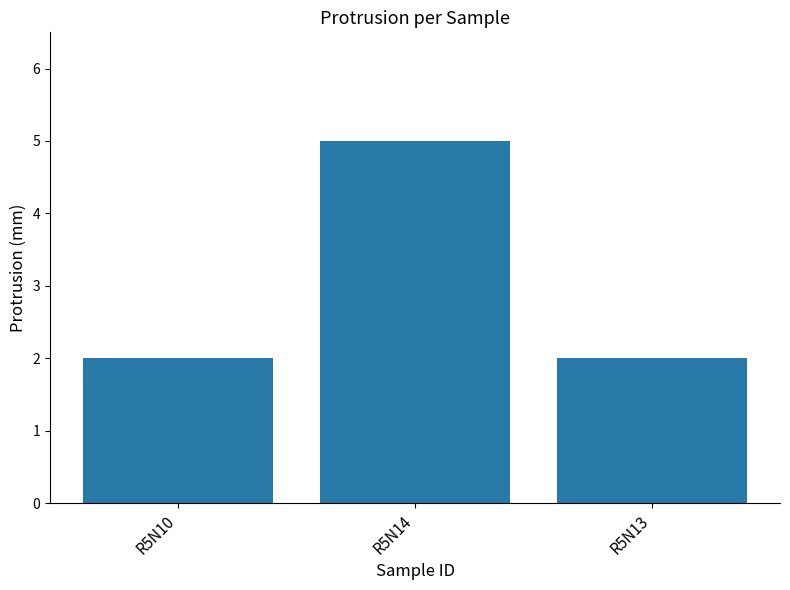

Which label corresponds to the largest value in the chart?

R5N14